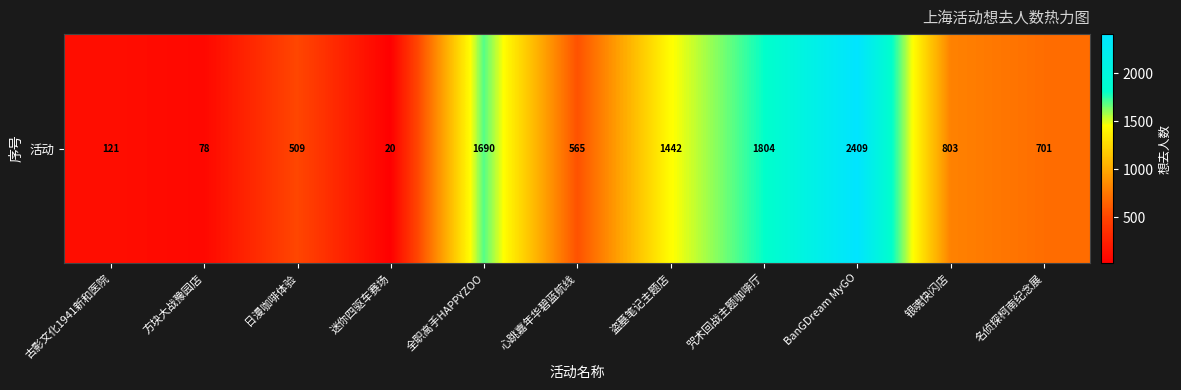

Read the value at 方块大战豫园店, to the nearest 10.

80